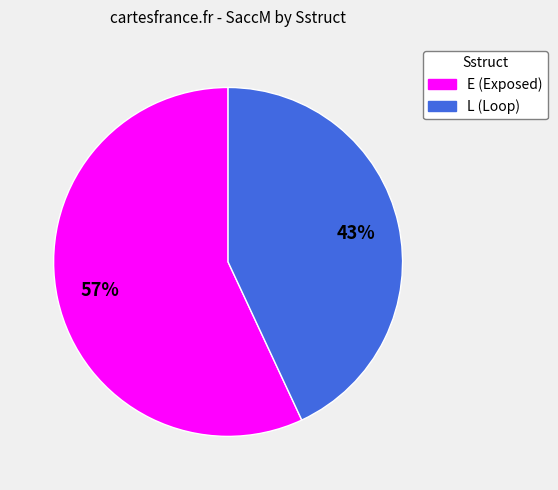

Is there a majority slice in this chart?

Yes